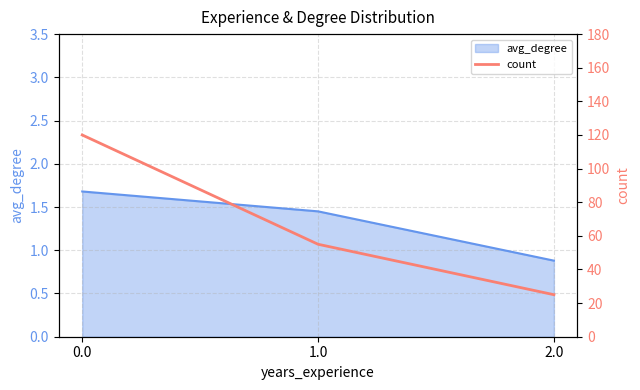

Count the number of categories in the chart.

3